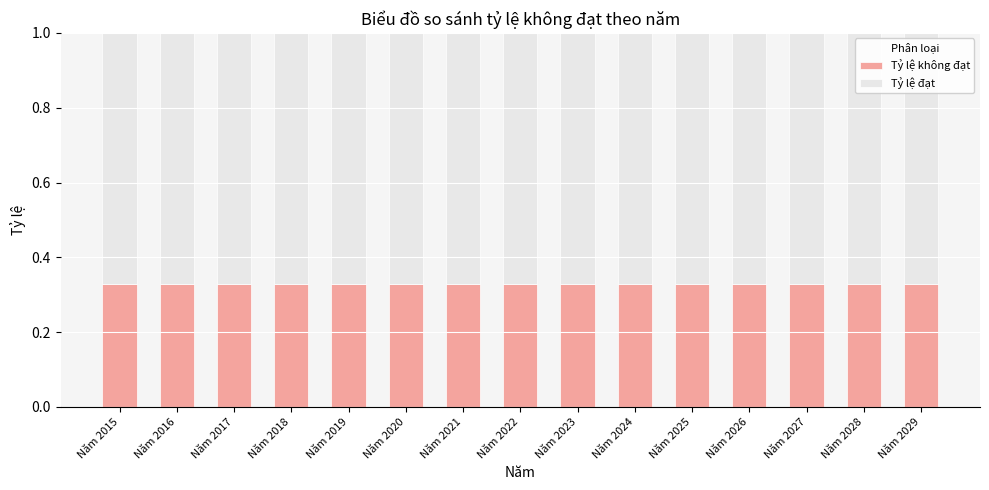

Count the number of data series in this chart.

2